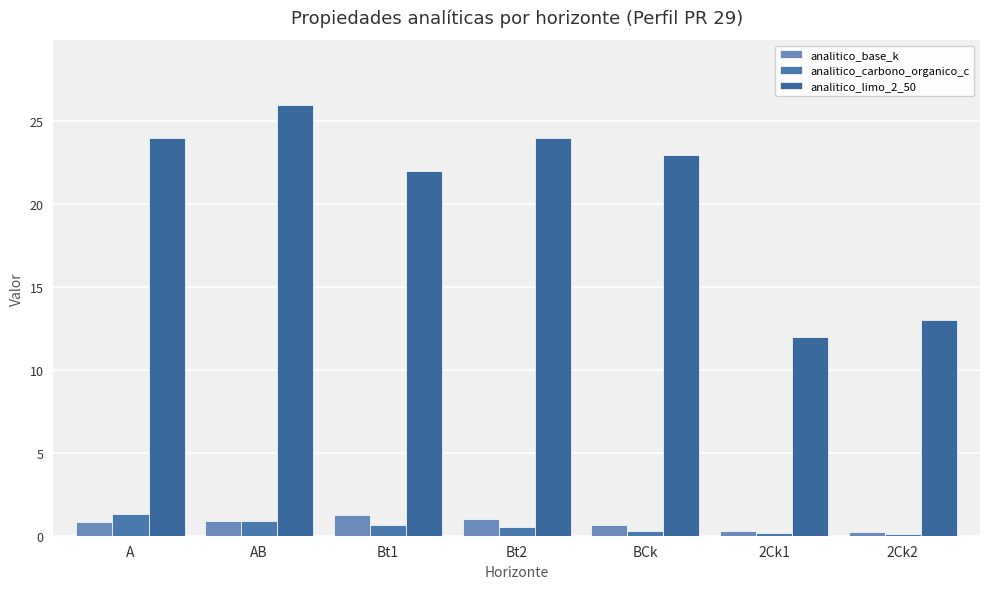

What is the difference between the analitico_base_k values at 2Ck1 and A?

0.6